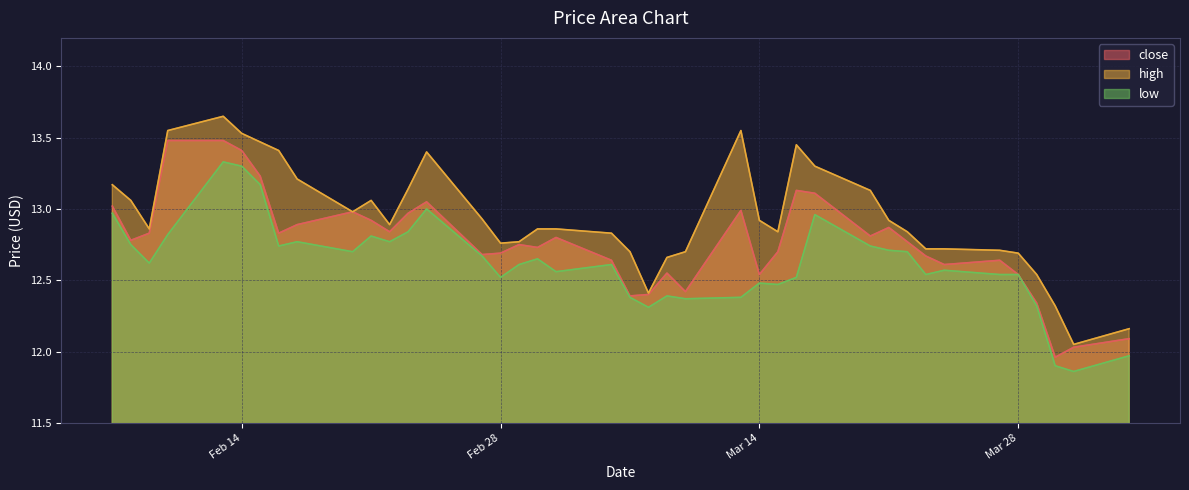

Which series has the largest total across all categories?

high